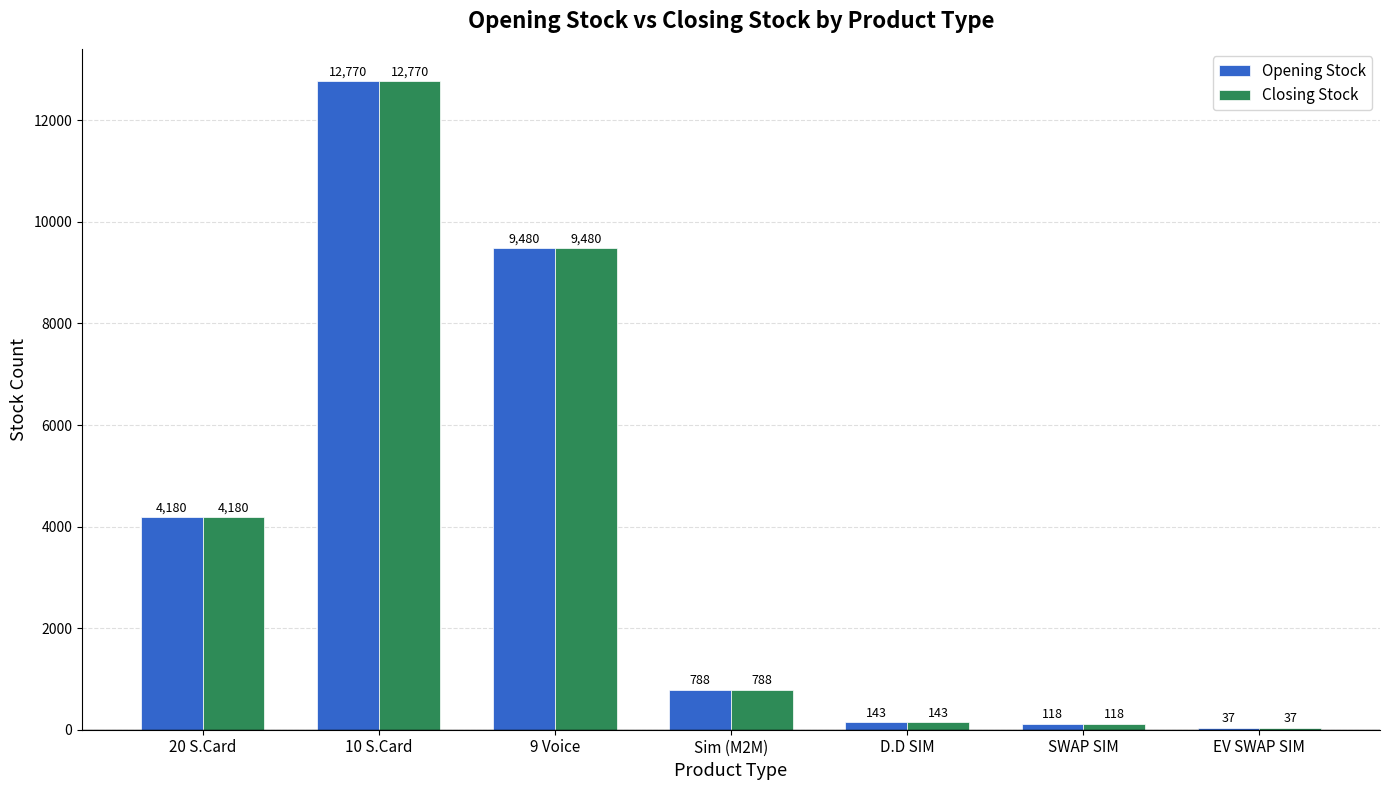

Which label corresponds to the largest value in the chart?

10 S.Card